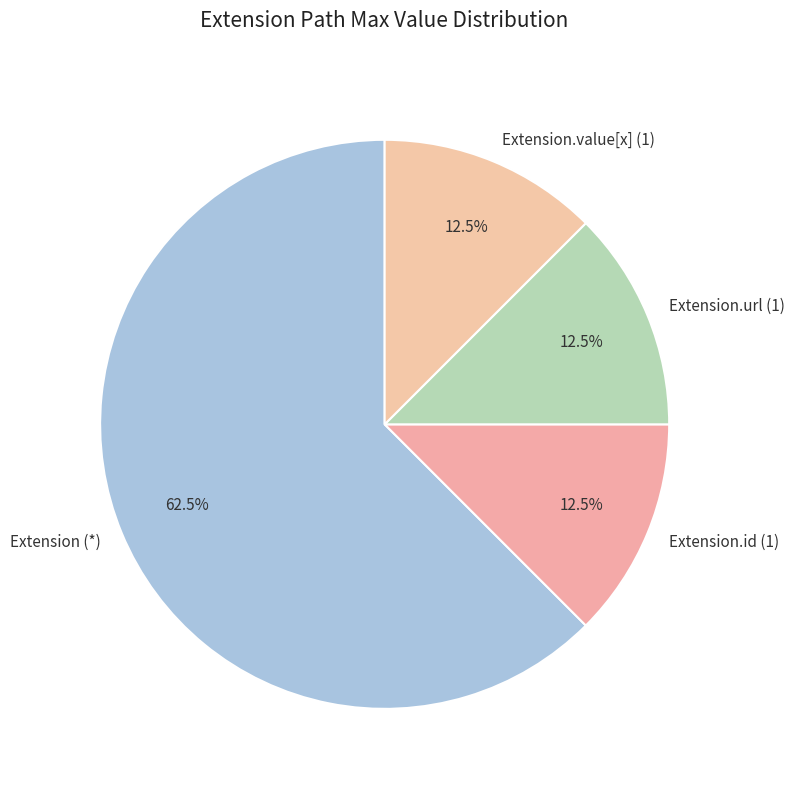

Does any single category account for the majority?

Yes